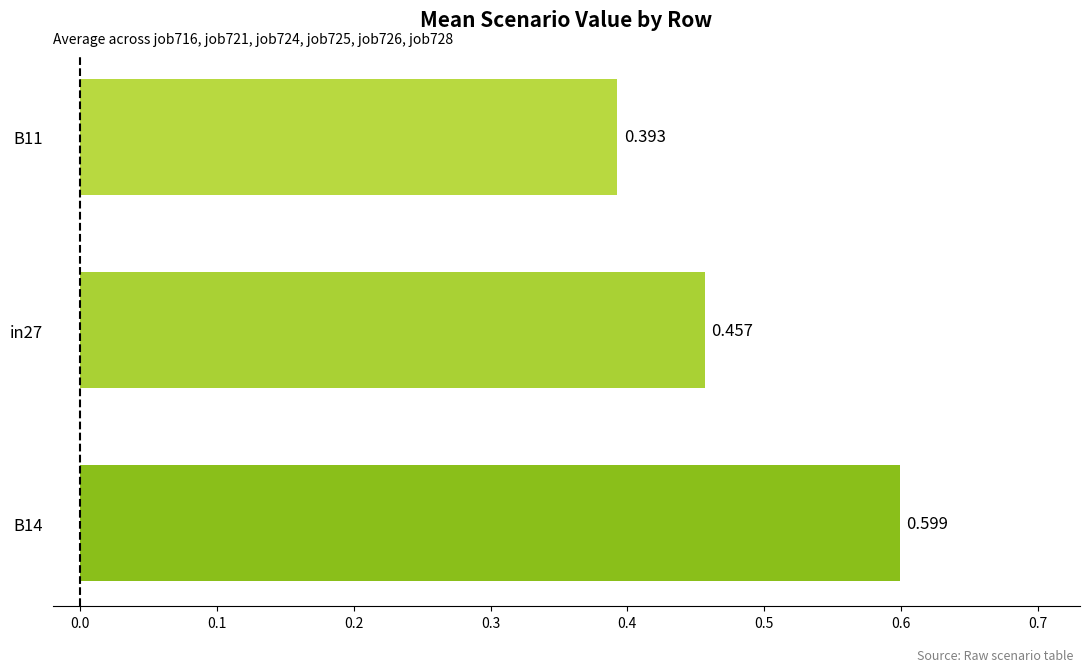

At which label is the value closest to 0?

B11